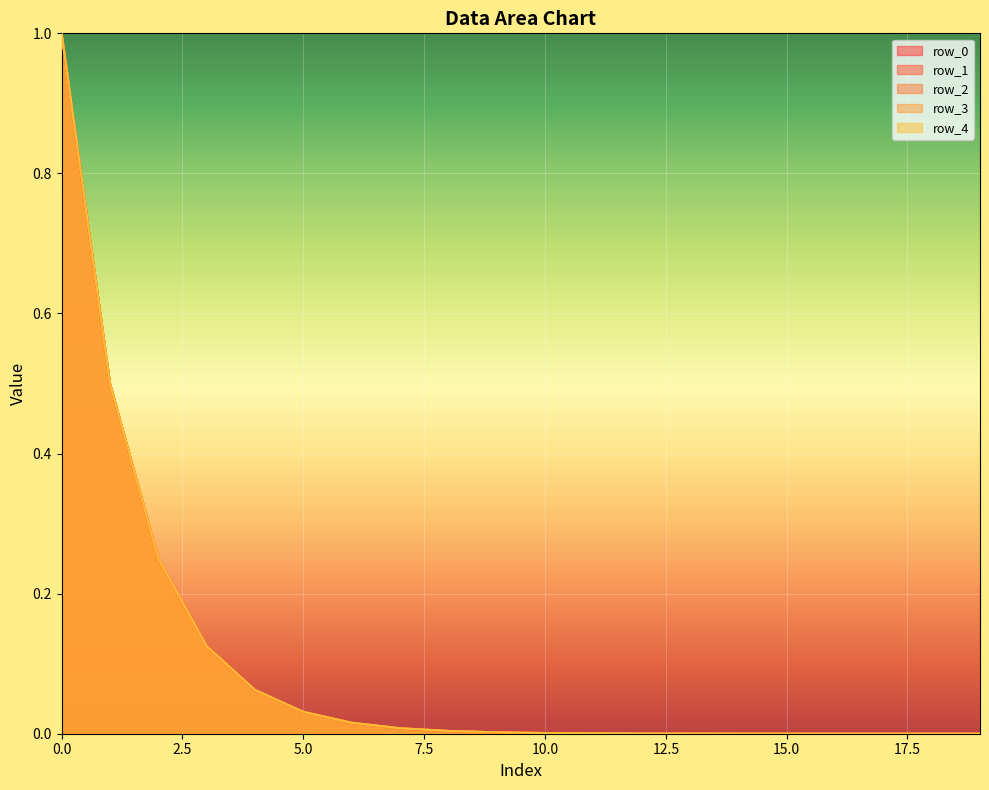

True or false: row_1 and row_0 cross at least once.

False